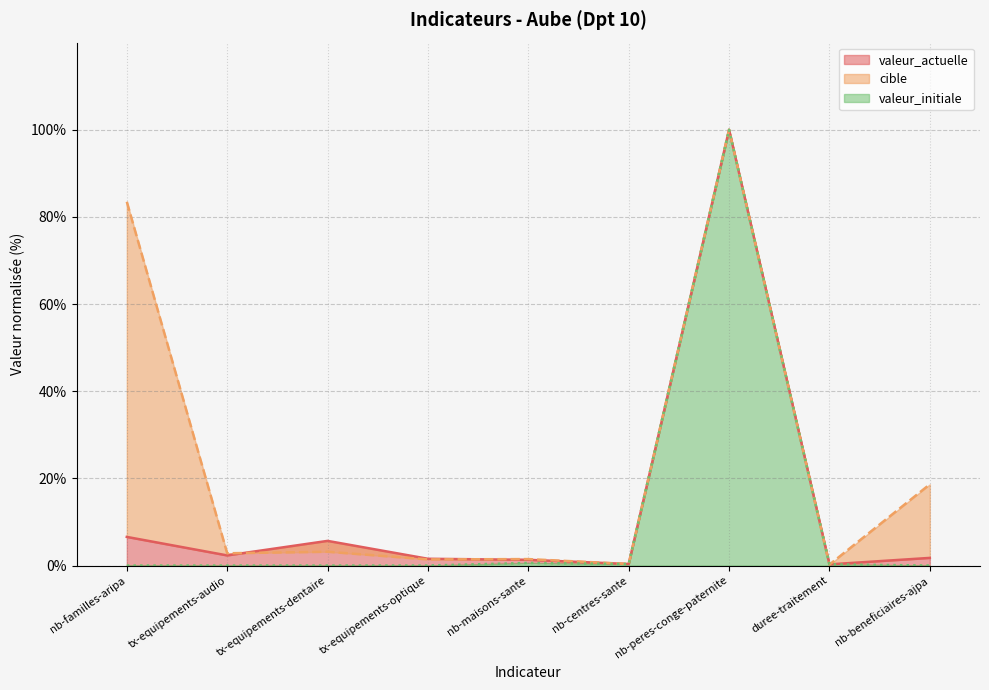

How many lines are shown in the chart?

3